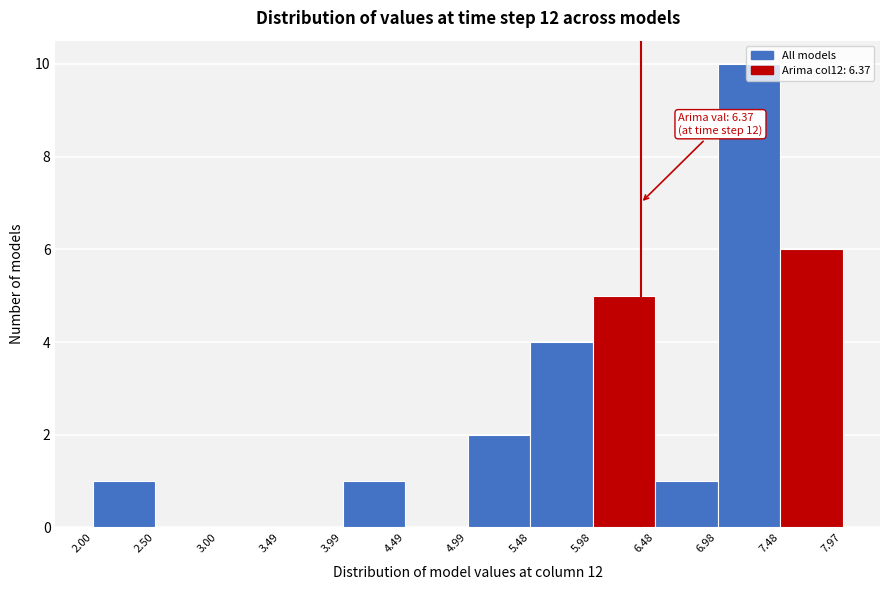

Over which range of the x-axis is the bar tallest?

6.98 to 7.48